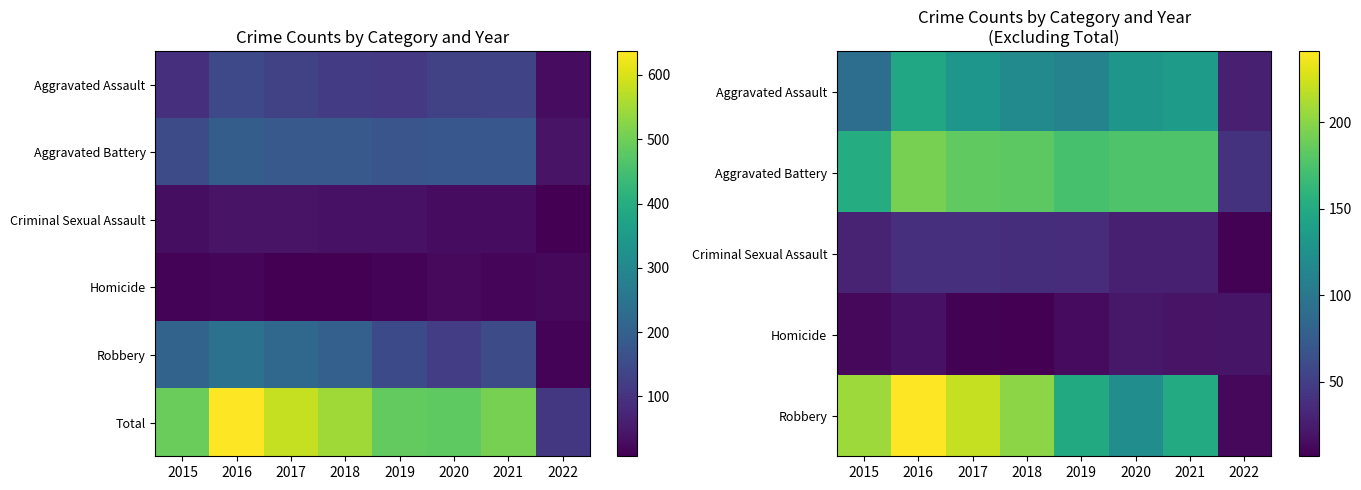

Rank the categories by Aggravated Assault value from highest to lowest.

2016, 2021, 2020, 2017, 2018, 2019, 2015, 2022